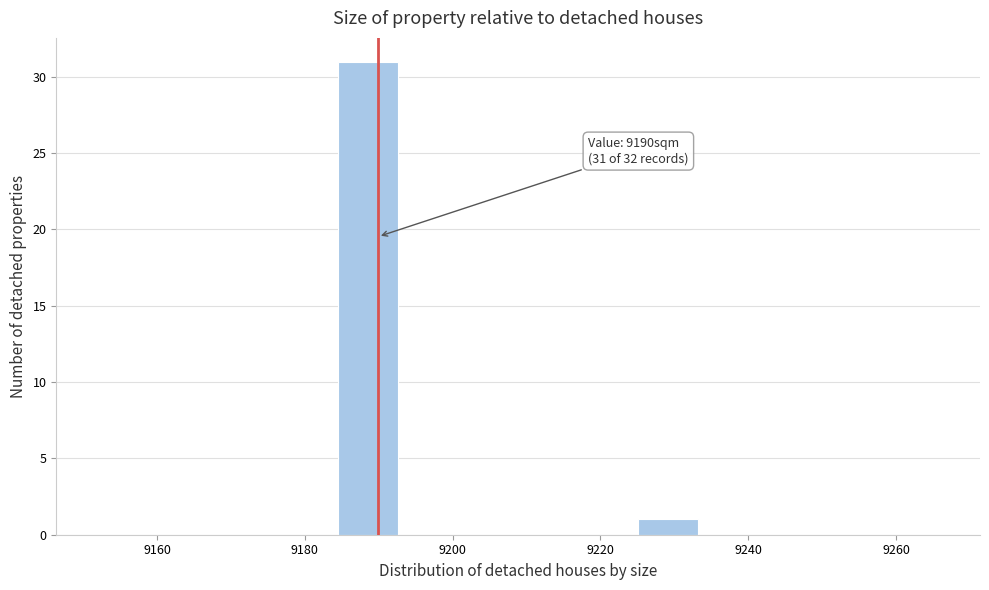

Over which range of the x-axis is the bar tallest?

9184 to 9192